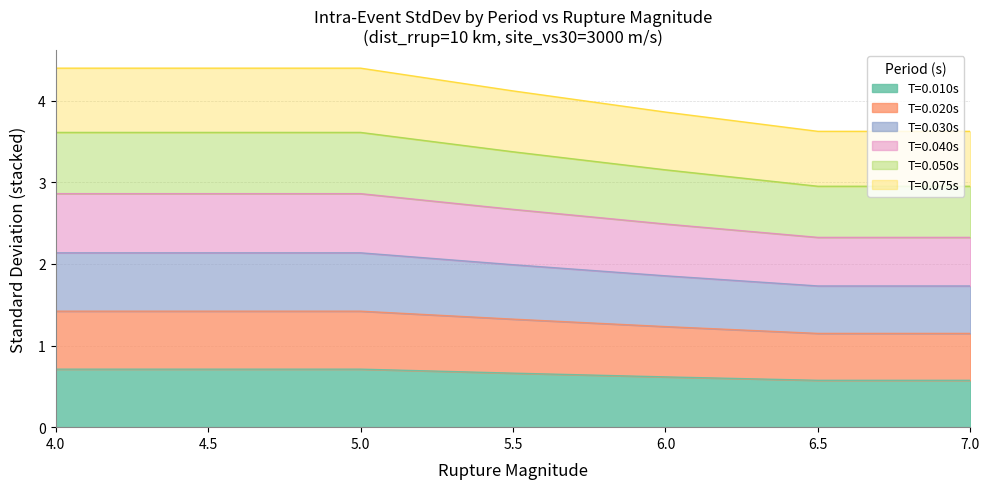

What is the spread (max minus min) of values at 4.5?

3.7